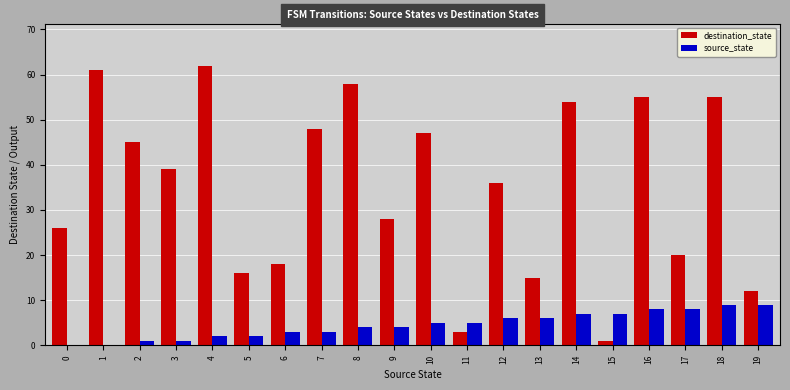

Which series has the largest total across all categories?

destination_state